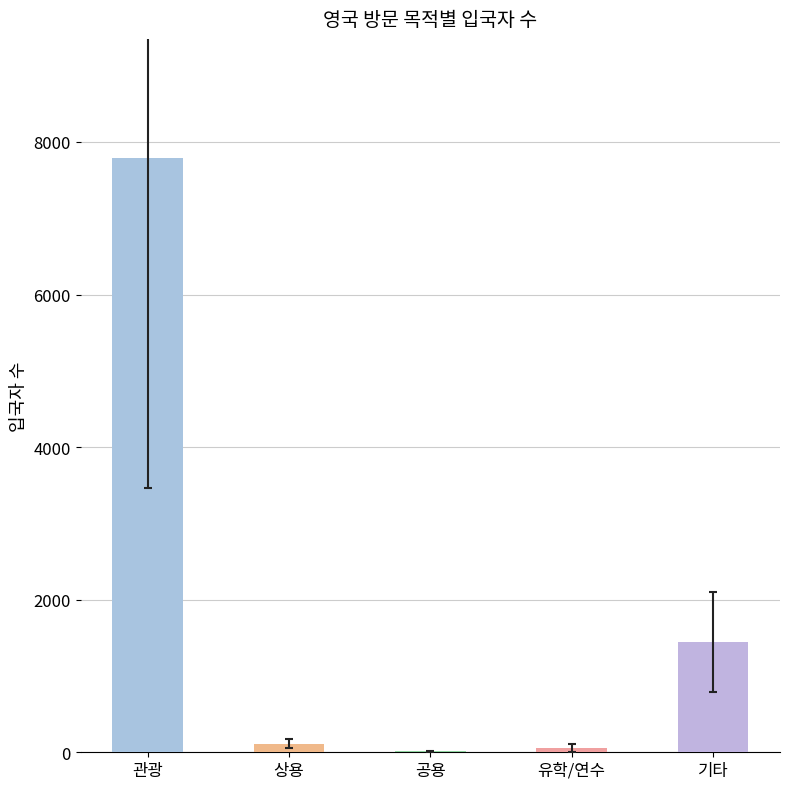

True or false: 상용 has a value of 316 at 2020-01.

False